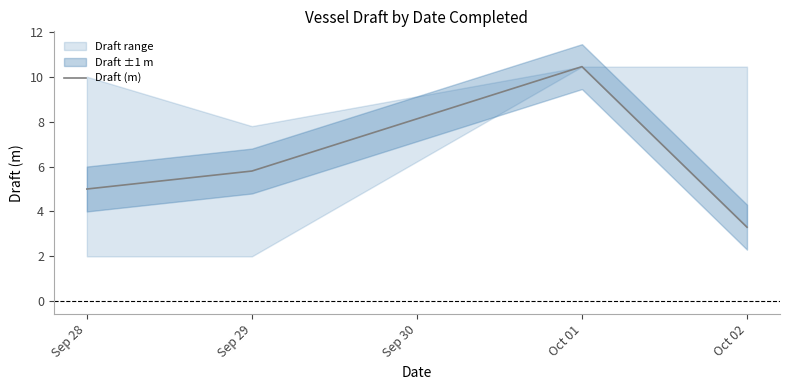

The Draft (m) series shows 1.4 at Sep 29. True or false?

False